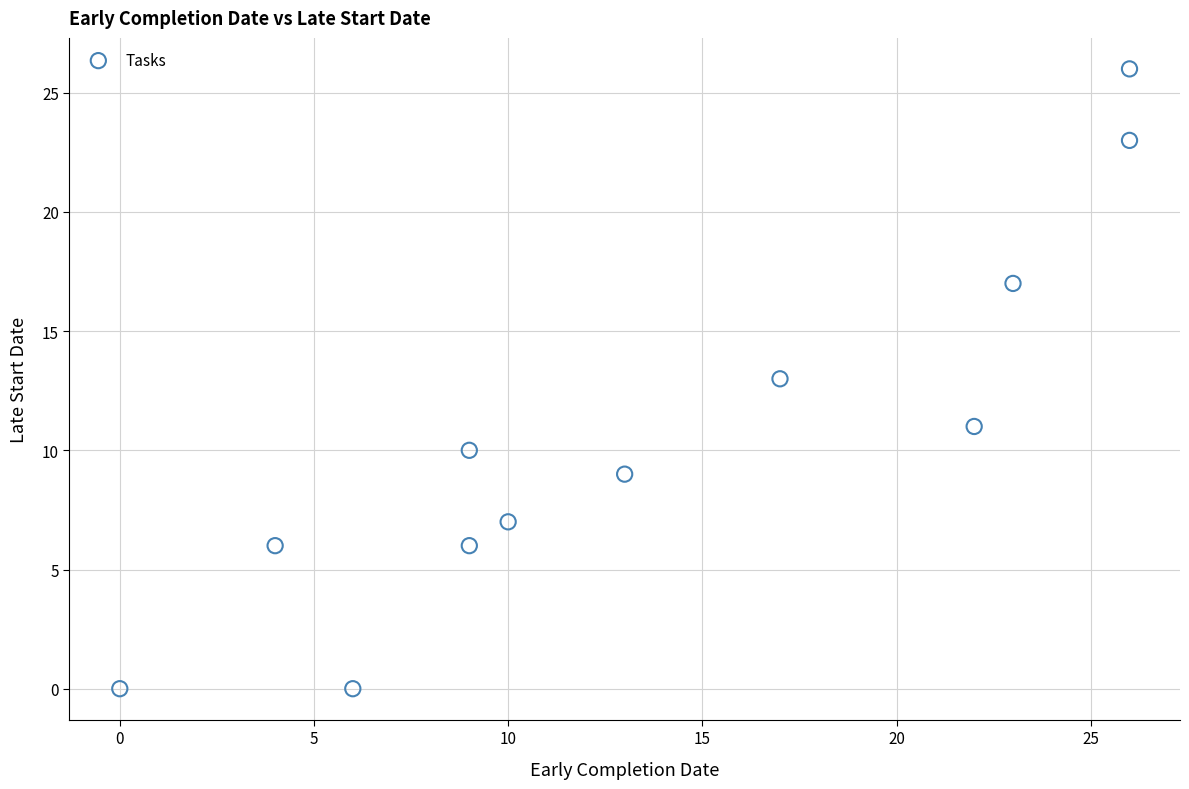

What is the range of X values (max minus min)?

26